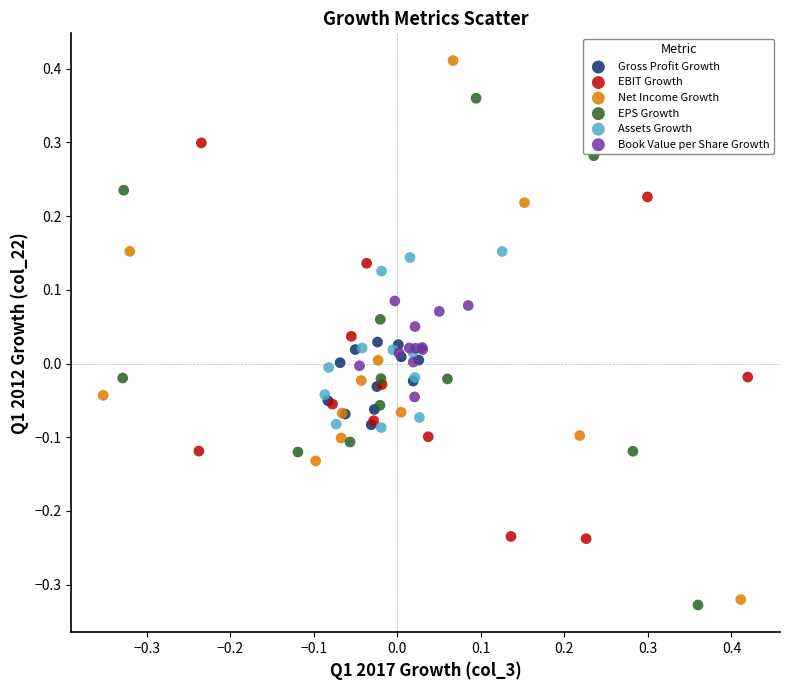

Which series has the largest Y range (max minus min)?

Net Income Growth